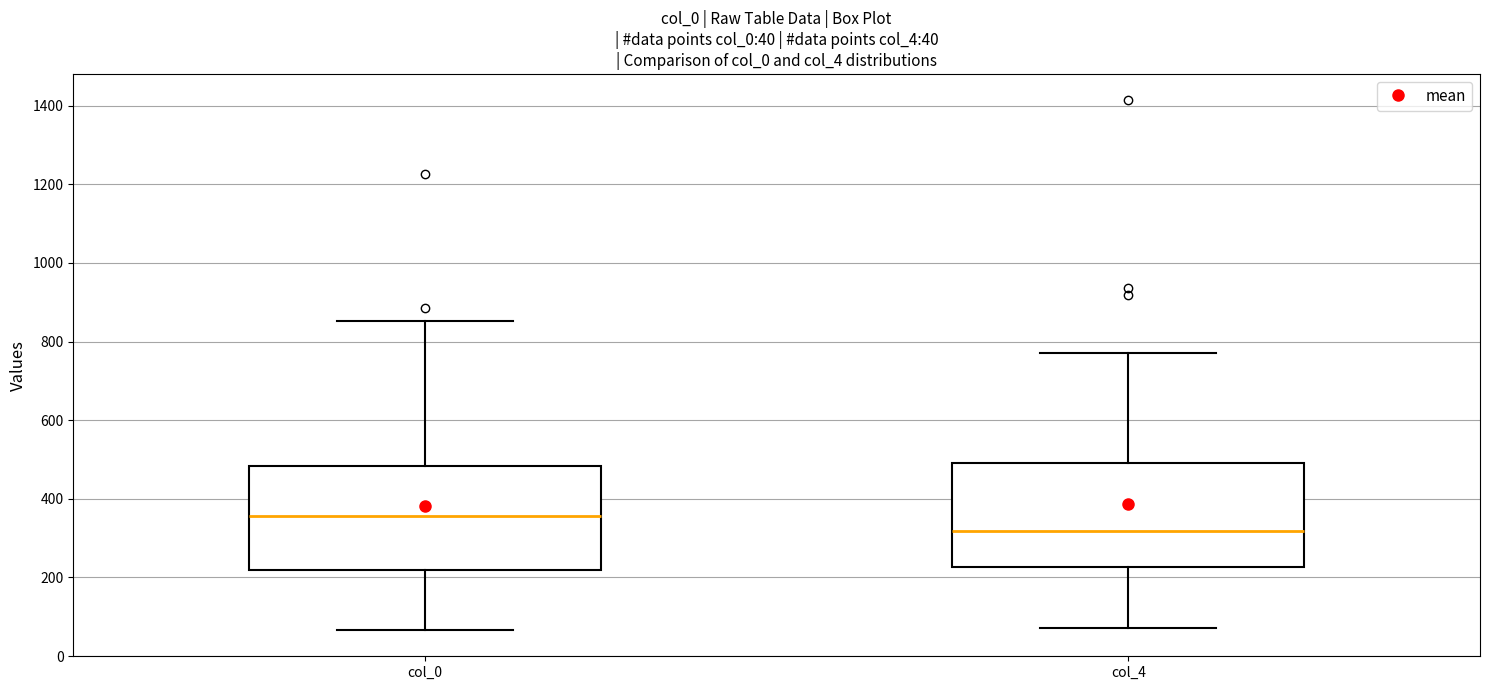

Which box has the lowest median line?

col_4